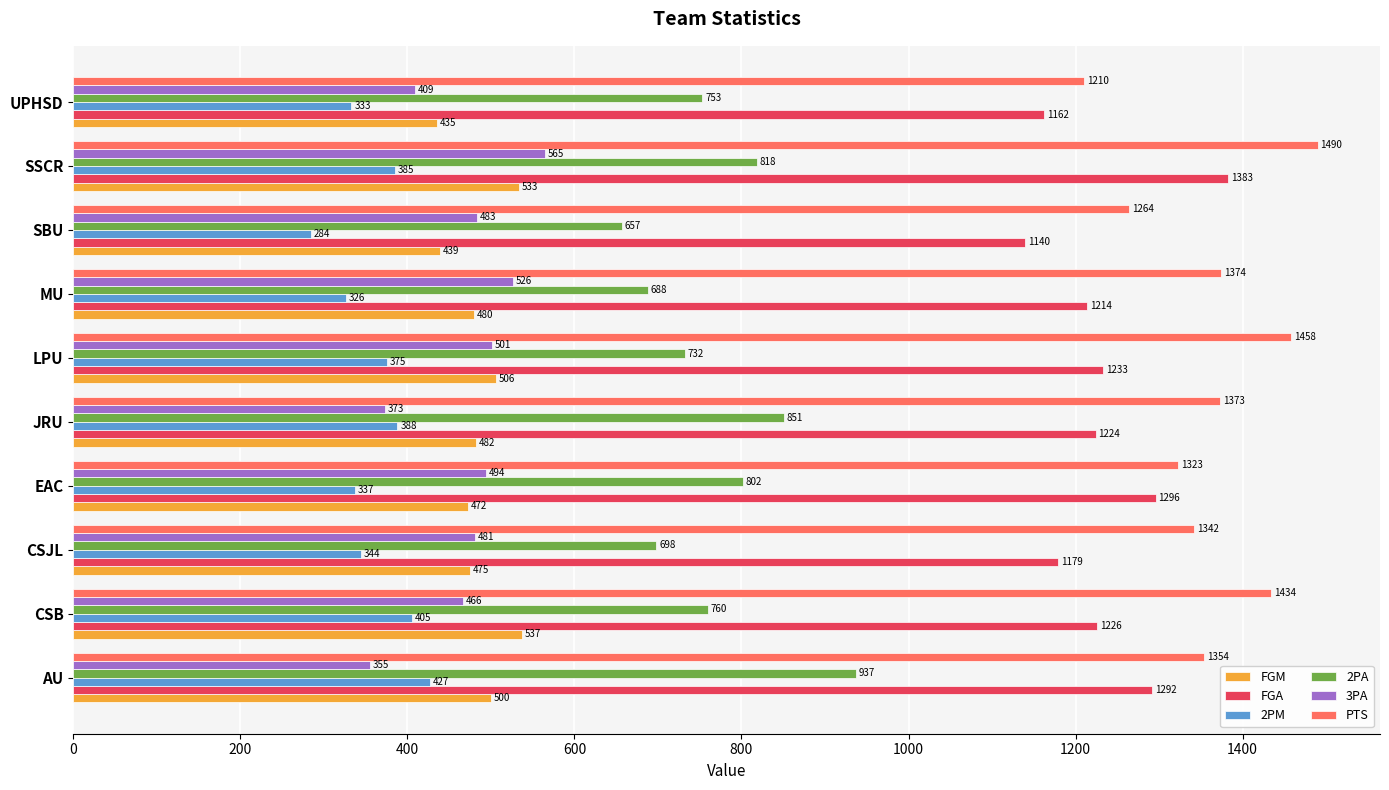

Is the value of FGA at SBU greater than the value of FGM at SBU?

Yes